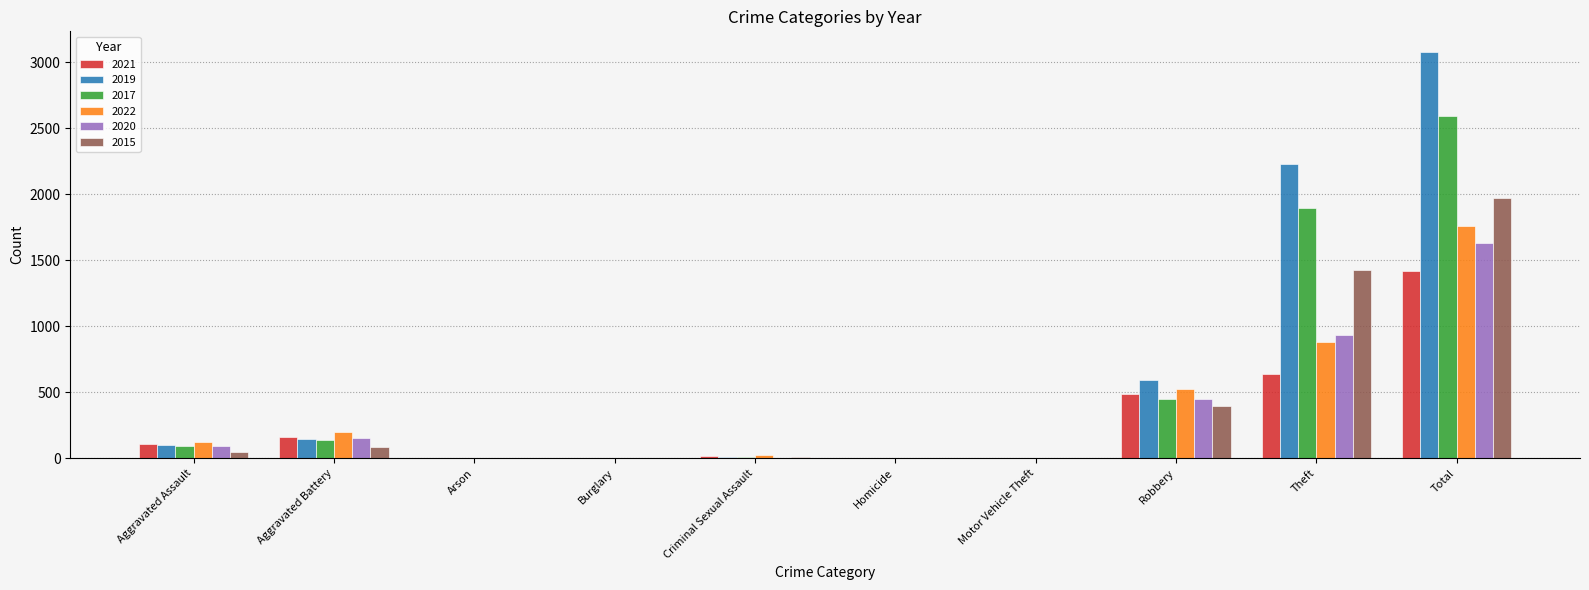

Which category has the highest value across all series?

Total